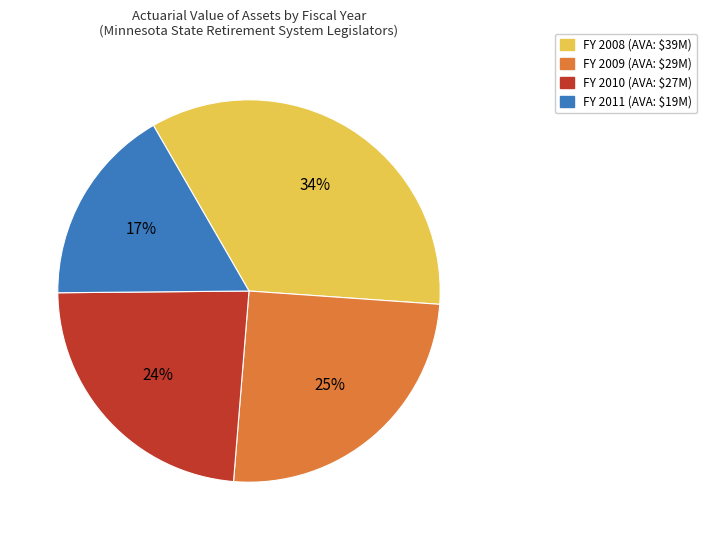

Is there a majority slice in this chart?

No